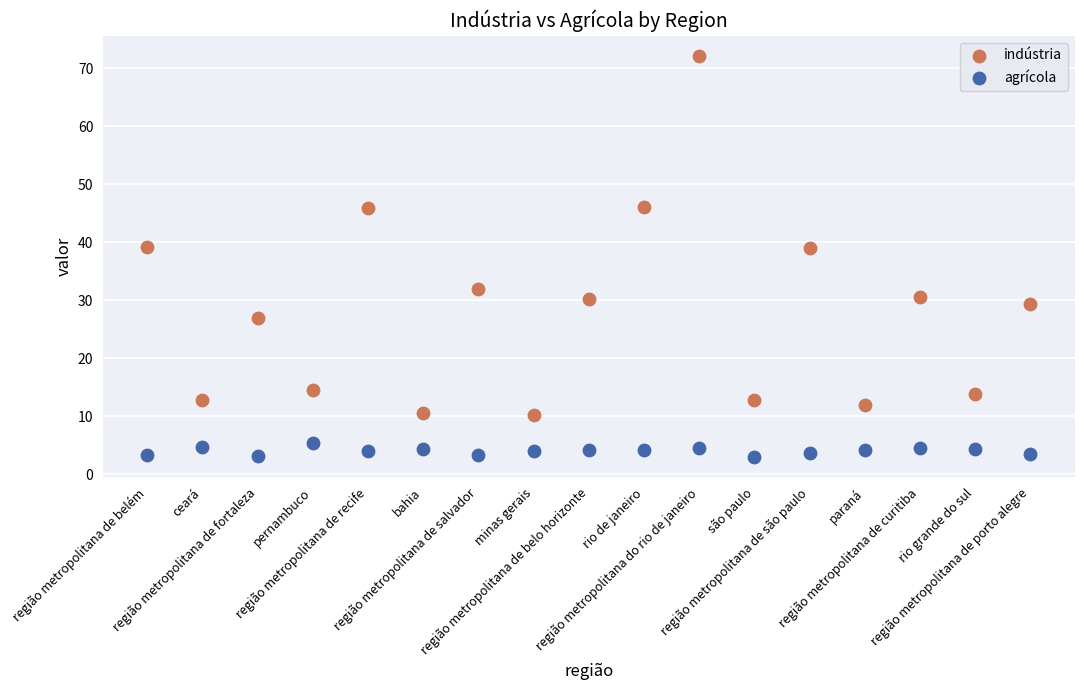

What are all the series names shown in the legend?

indústria, agrícola